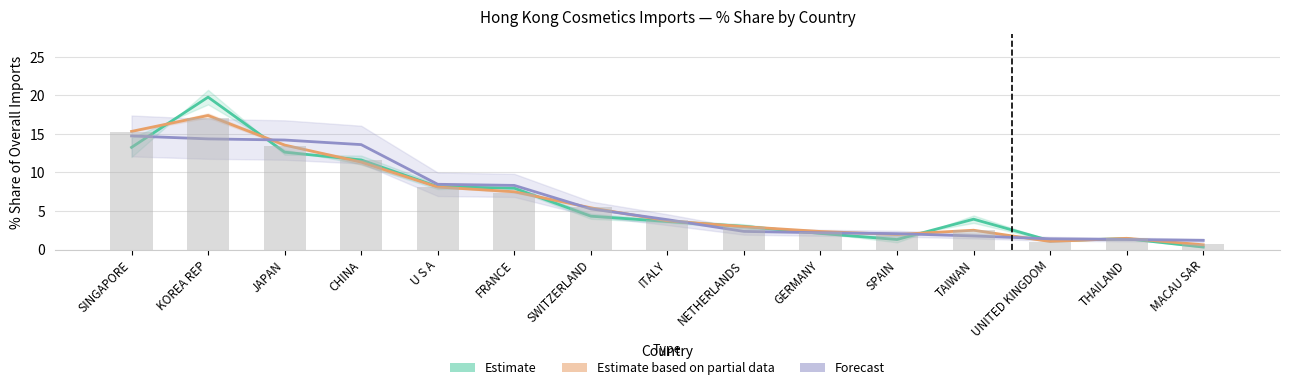

At how many categories does at least one series exceed 18?

1